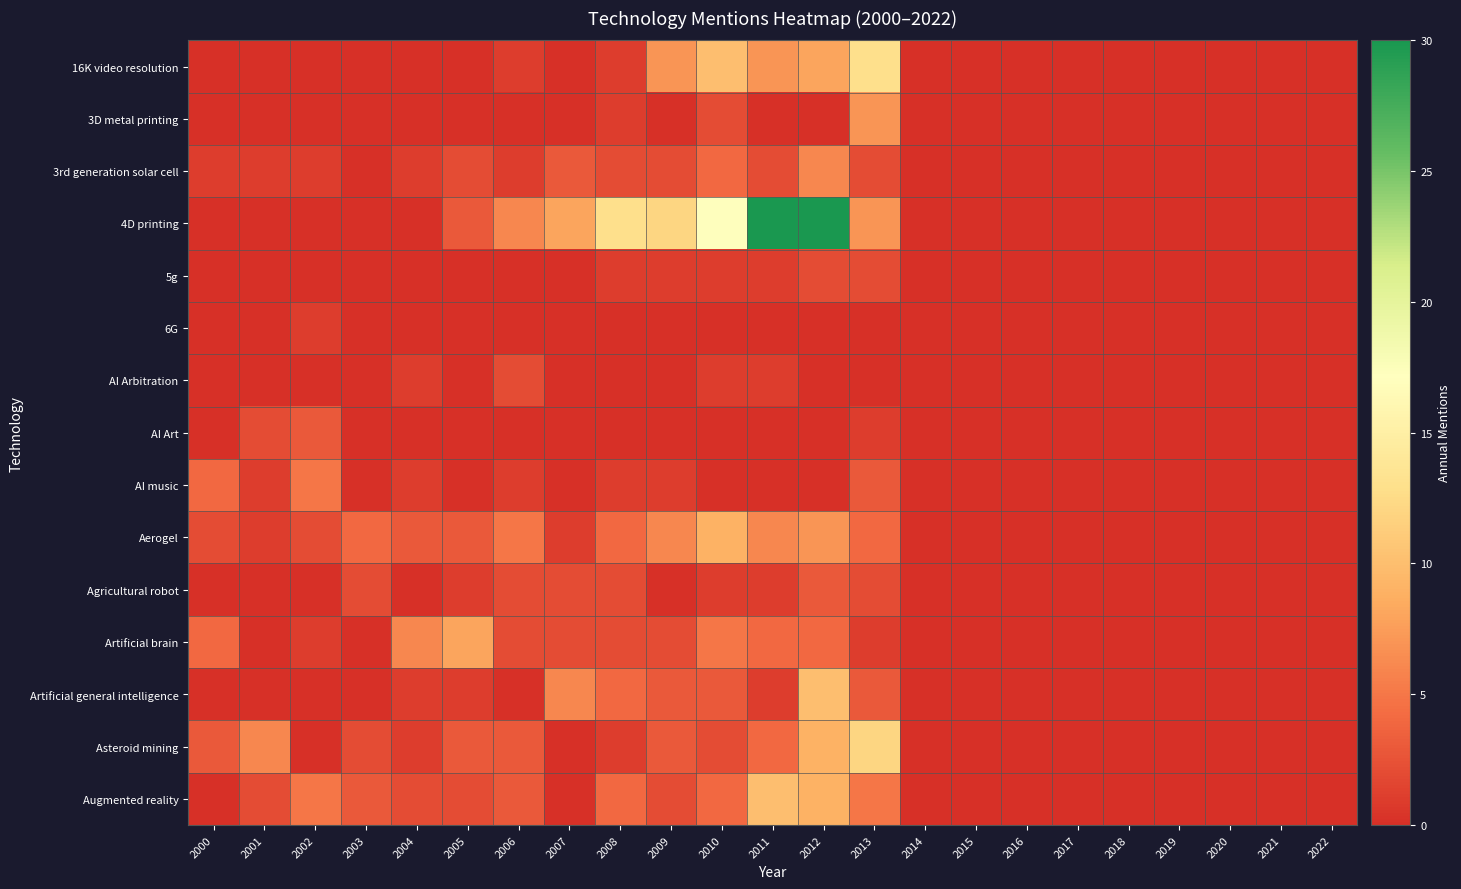

Reading right to left, what are all the values shown in this chart?

16K video resolution: 2022=0	2021=0	2020=0	2019=0	2018=0	2017=0	2016=0	2015=0	2014=0	2013=13	2012=8	2011=7	2010=10	2009=7	2008=1	2007=0	2006=1	2005=0	2004=0	2003=0	2002=0	2001=0	2000=0
3D metal printing: 2022=0	2021=0	2020=0	2019=0	2018=0	2017=0	2016=0	2015=0	2014=0	2013=7	2012=0	2011=0	2010=2	2009=0	2008=1	2007=0	2006=0	2005=0	2004=0	2003=0	2002=0	2001=0	2000=0
3rd generation solar cell: 2022=0	2021=0	2020=0	2019=0	2018=0	2017=0	2016=0	2015=0	2014=0	2013=2	2012=6	2011=2	2010=4	2009=2	2008=2	2007=3	2006=1	2005=2	2004=1	2003=0	2002=1	2001=1	2000=1
4D printing: 2022=0	2021=0	2020=0	2019=0	2018=0	2017=0	2016=0	2015=0	2014=0	2013=7	2012=30	2011=30	2010=17	2009=12	2008=13	2007=8	2006=6	2005=3	2004=0	2003=0	2002=0	2001=0	2000=0
5g: 2022=0	2021=0	2020=0	2019=0	2018=0	2017=0	2016=0	2015=0	2014=0	2013=2	2012=2	2011=1	2010=1	2009=1	2008=1	2007=0	2006=0	2005=0	2004=0	2003=0	2002=0	2001=0	2000=0
6G: 2022=0	2021=0	2020=0	2019=0	2018=0	2017=0	2016=0	2015=0	2014=0	2013=0	2012=0	2011=0	2010=0	2009=0	2008=0	2007=0	2006=0	2005=0	2004=0	2003=0	2002=1	2001=0	2000=0
AI Arbitration: 2022=0	2021=0	2020=0	2019=0	2018=0	2017=0	2016=0	2015=0	2014=0	2013=0	2012=0	2011=1	2010=1	2009=0	2008=0	2007=0	2006=2	2005=0	2004=1	2003=0	2002=0	2001=0	2000=0
AI Art: 2022=0	2021=0	2020=0	2019=0	2018=0	2017=0	2016=0	2015=0	2014=0	2013=1	2012=0	2011=0	2010=0	2009=0	2008=0	2007=0	2006=0	2005=0	2004=0	2003=0	2002=3	2001=2	2000=0
AI music: 2022=0	2021=0	2020=0	2019=0	2018=0	2017=0	2016=0	2015=0	2014=0	2013=3	2012=0	2011=0	2010=0	2009=1	2008=1	2007=0	2006=1	2005=0	2004=1	2003=0	2002=5	2001=1	2000=4
Aerogel: 2022=0	2021=0	2020=0	2019=0	2018=0	2017=0	2016=0	2015=0	2014=0	2013=4	2012=7	2011=6	2010=9	2009=6	2008=4	2007=1	2006=5	2005=3	2004=3	2003=4	2002=2	2001=1	2000=2
Agricultural robot: 2022=0	2021=0	2020=0	2019=0	2018=0	2017=0	2016=0	2015=0	2014=0	2013=2	2012=3	2011=1	2010=1	2009=0	2008=2	2007=2	2006=2	2005=1	2004=0	2003=2	2002=0	2001=0	2000=0
Artificial brain: 2022=0	2021=0	2020=0	2019=0	2018=0	2017=0	2016=0	2015=0	2014=0	2013=1	2012=4	2011=4	2010=5	2009=2	2008=2	2007=2	2006=2	2005=8	2004=6	2003=0	2002=1	2001=0	2000=4
Artificial general intelligence: 2022=0	2021=0	2020=0	2019=0	2018=0	2017=0	2016=0	2015=0	2014=0	2013=3	2012=10	2011=1	2010=3	2009=3	2008=4	2007=6	2006=0	2005=1	2004=1	2003=0	2002=0	2001=0	2000=0
Asteroid mining: 2022=0	2021=0	2020=0	2019=0	2018=0	2017=0	2016=0	2015=0	2014=0	2013=12	2012=9	2011=4	2010=2	2009=3	2008=1	2007=0	2006=3	2005=3	2004=1	2003=2	2002=0	2001=6	2000=3
Augmented reality: 2022=0	2021=0	2020=0	2019=0	2018=0	2017=0	2016=0	2015=0	2014=0	2013=5	2012=9	2011=10	2010=4	2009=2	2008=4	2007=0	2006=3	2005=2	2004=2	2003=3	2002=5	2001=2	2000=0